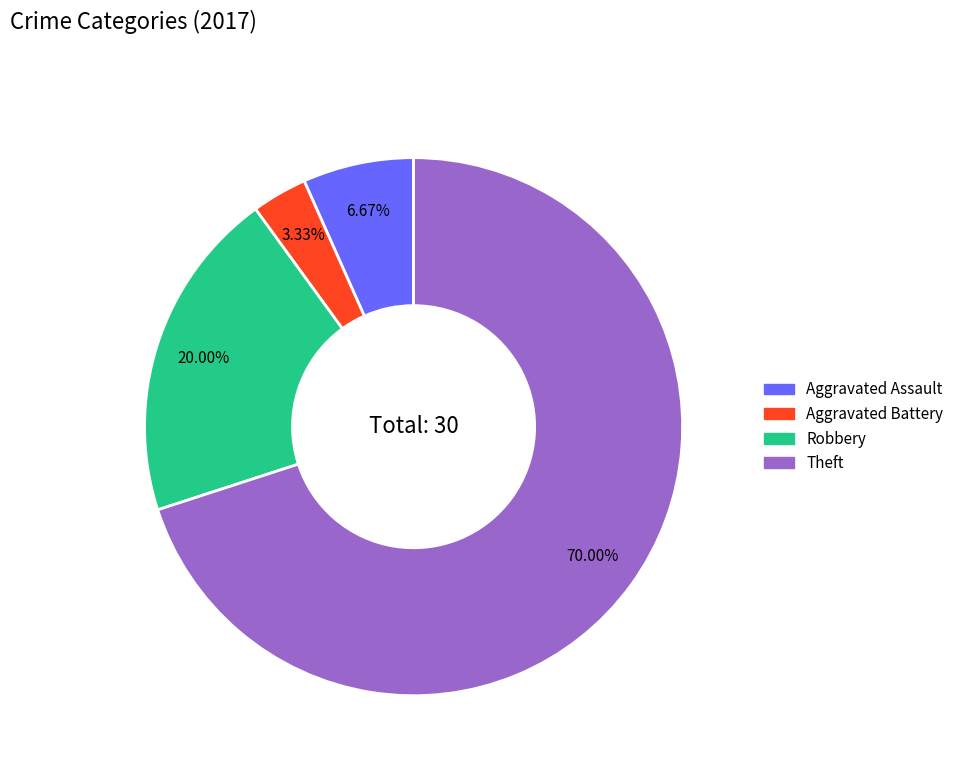

What is the largest slice in the pie chart?

Theft